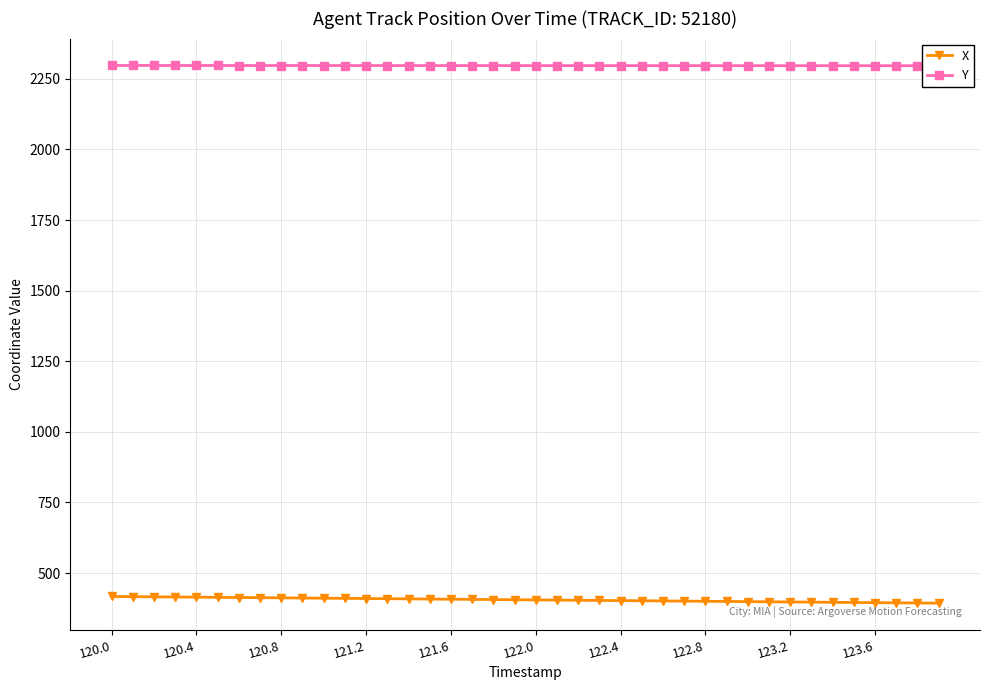

What are all the series names shown in the legend?

X, Y